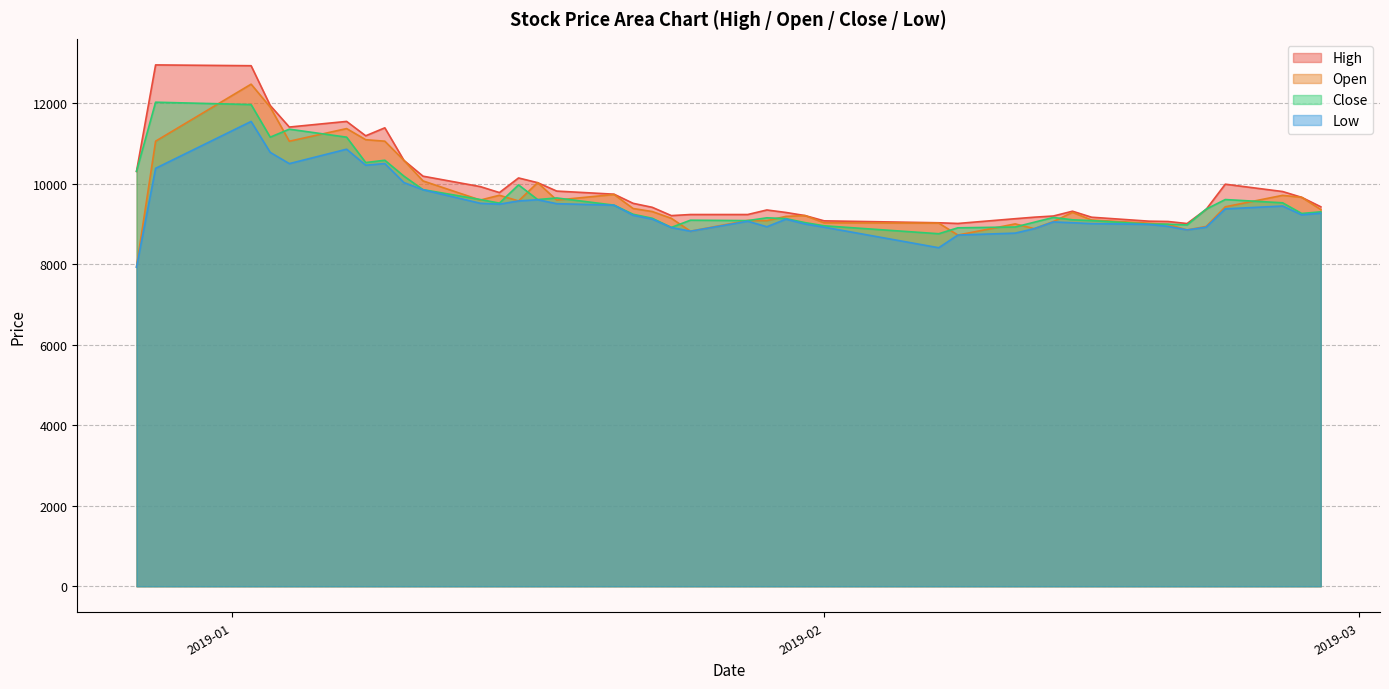

What is the maximum value for High?

12946